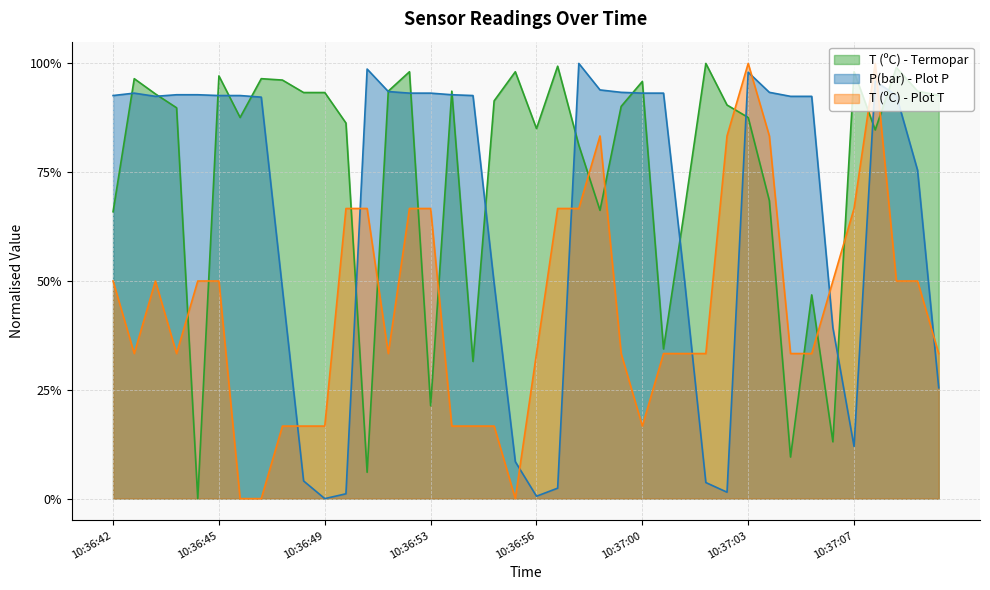

What is the label of the 32nd point from the left?

10:37:04